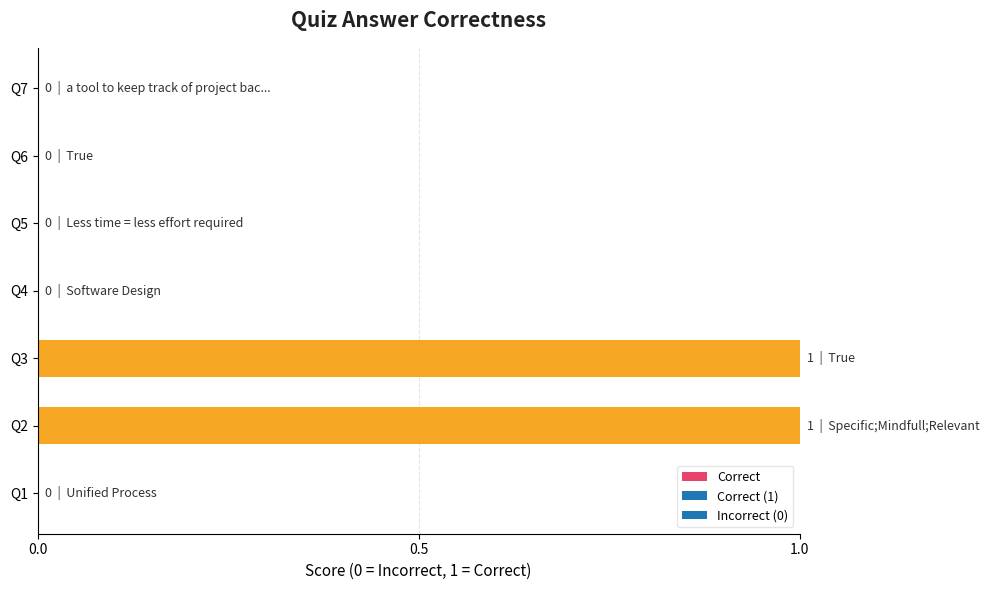

Reading bottom to top, extract all data points from this chart.

Q1=0	Q2=1	Q3=1	Q4=0	Q5=0	Q6=0	Q7=0